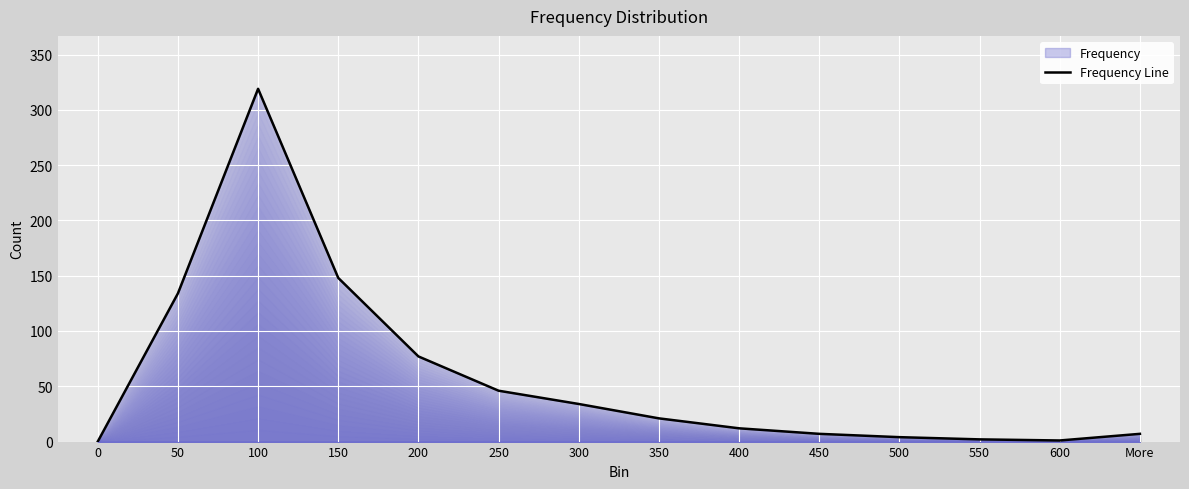

How many positive values are there?

13